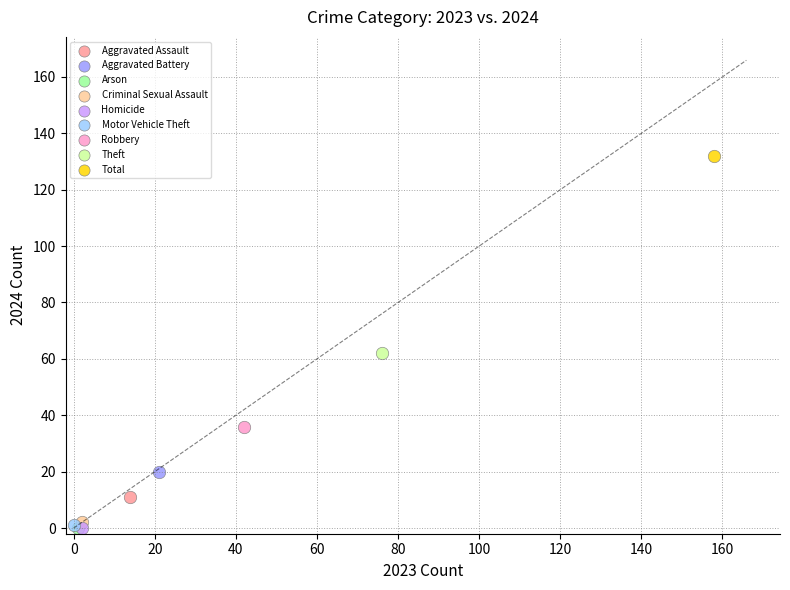

What are all the series names shown in the legend?

Aggravated Assault, Aggravated Battery, Arson, Criminal Sexual Assault, Homicide, Motor Vehicle Theft, Robbery, Theft, Total